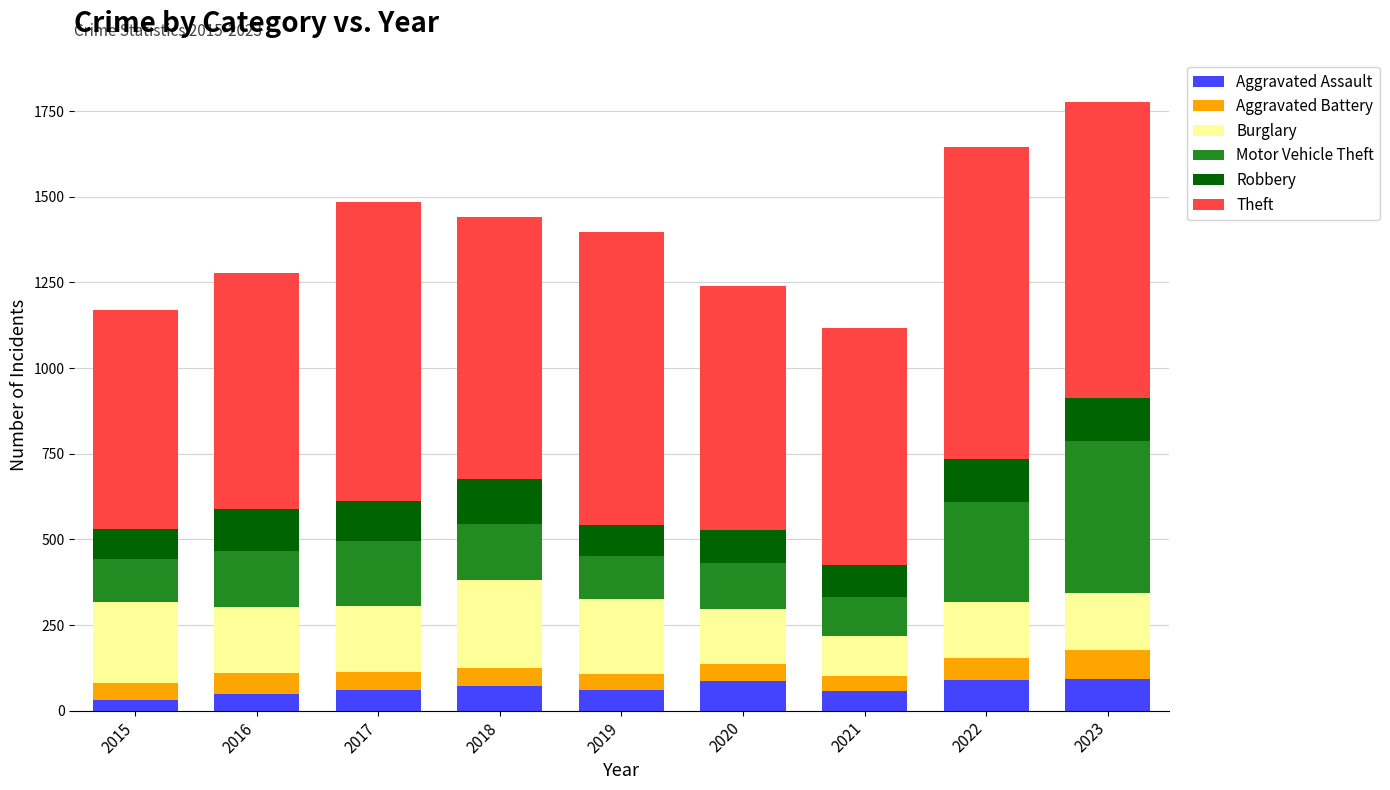

What is the difference between the maximum and second lowest values in the Aggravated Assault series?

43